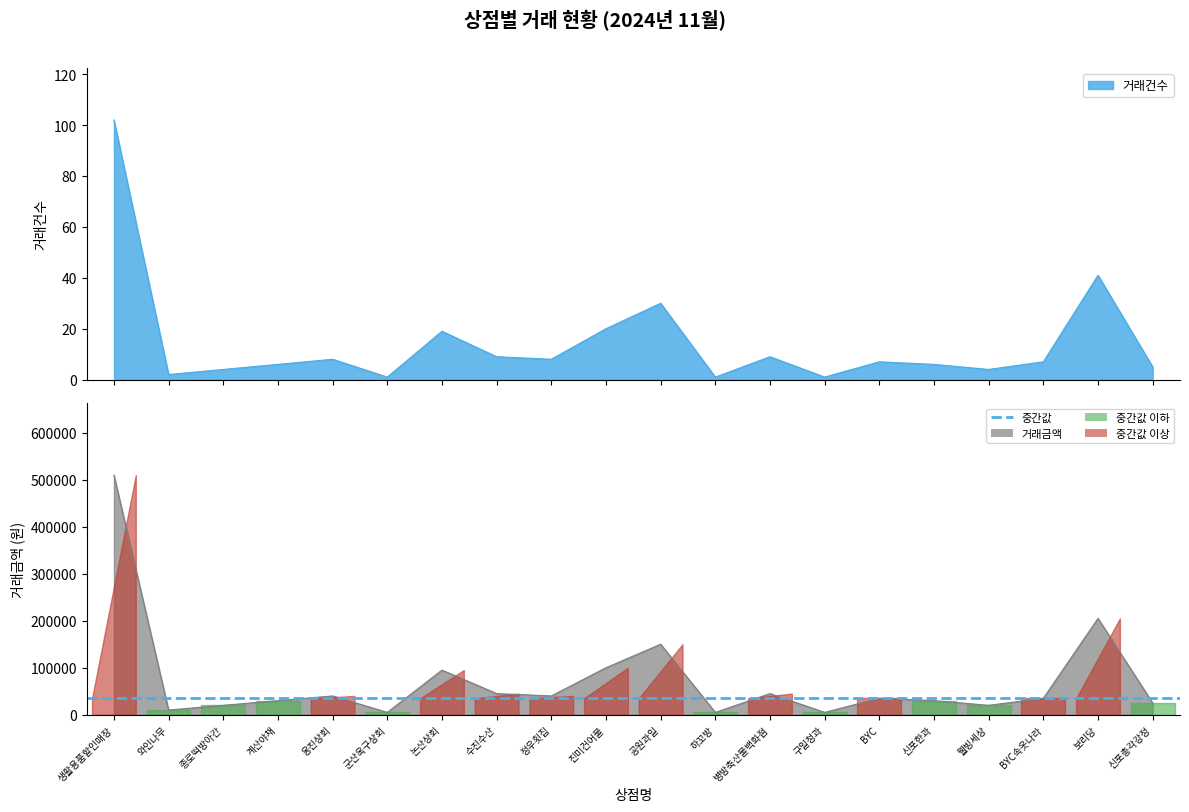

How many lines are shown in the chart?

2